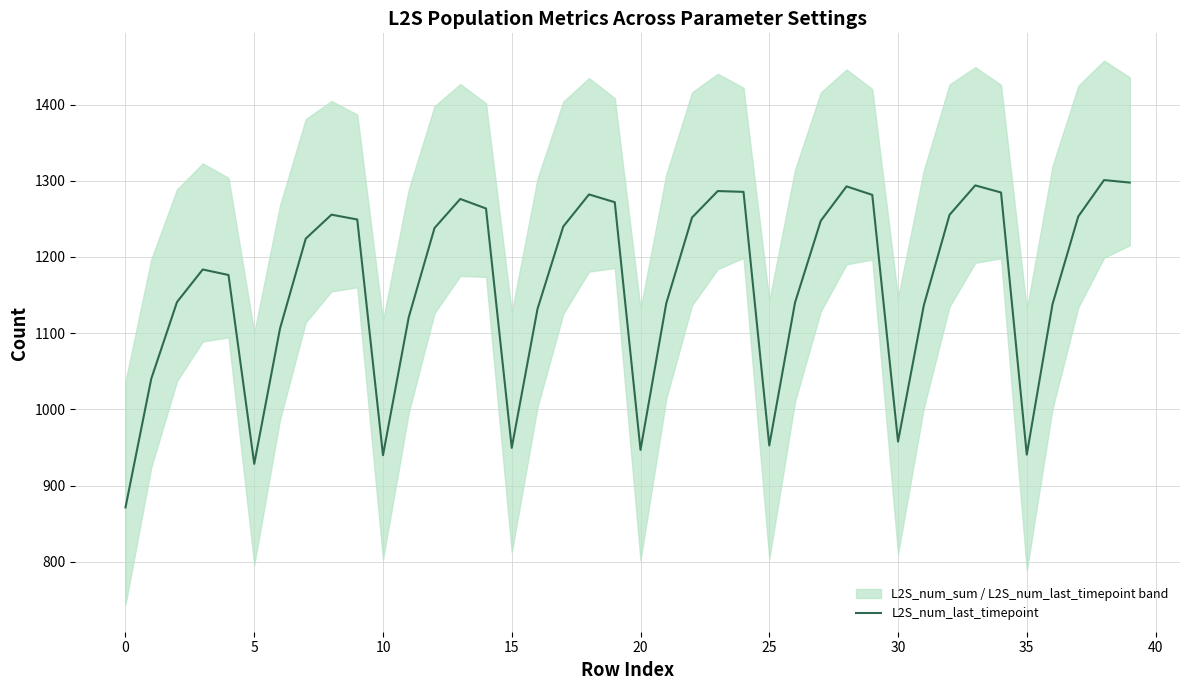

What is the change in value from 14 to 35?

-322.9